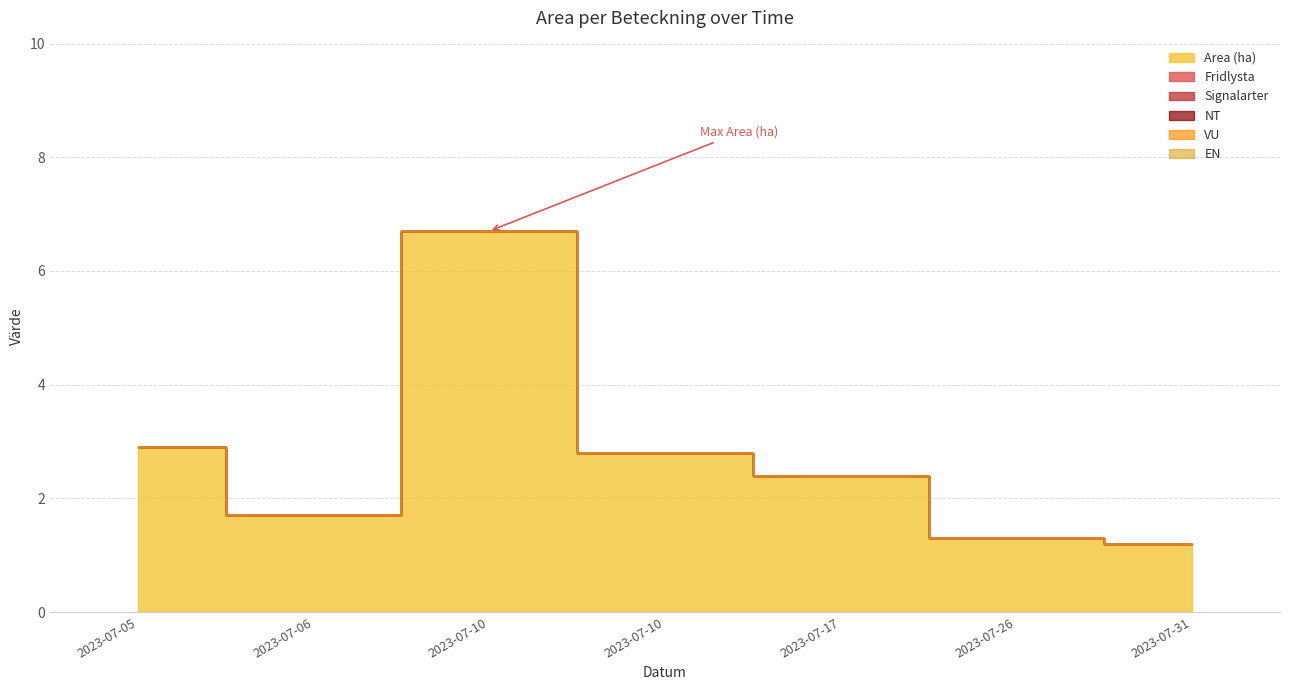

True or false: NT and Signalarter cross at least once.

False